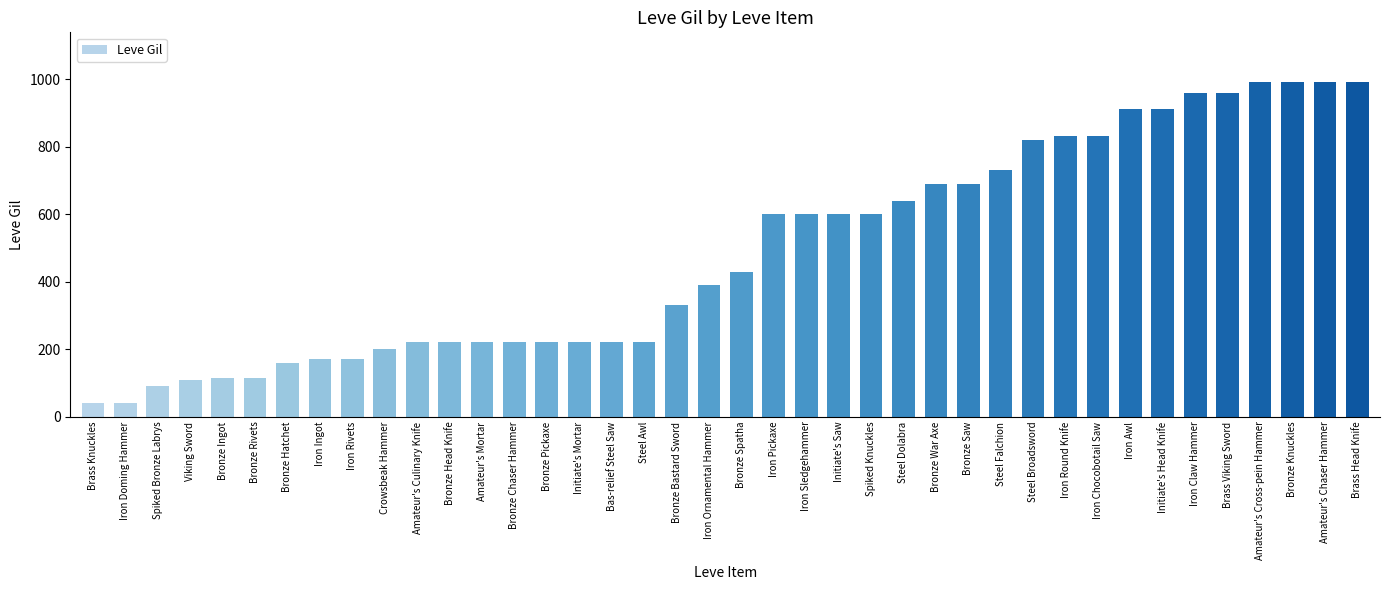

The value at Iron Claw Hammer is 1495. True or false?

False